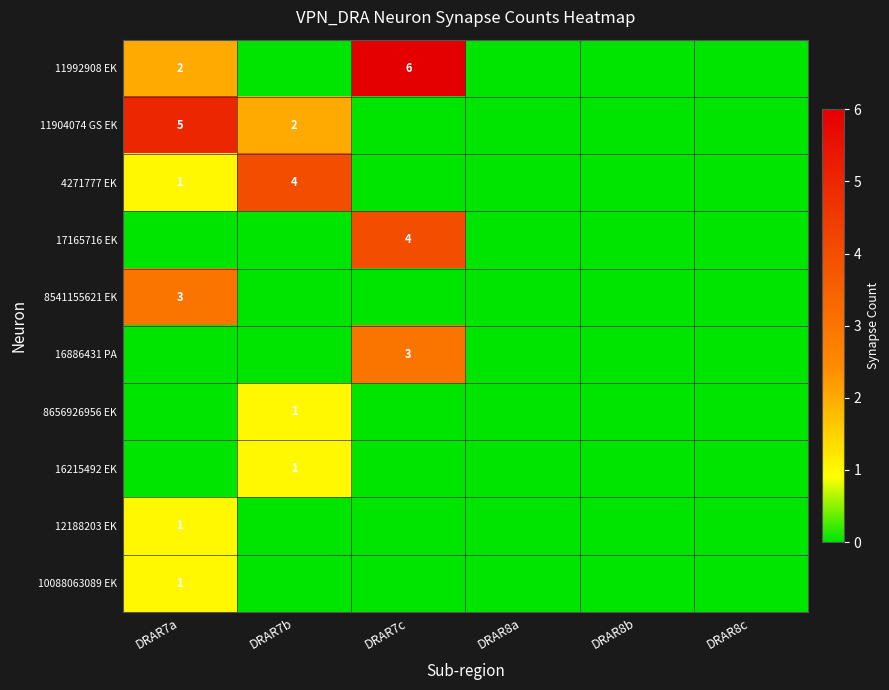

What is the greatest value displayed?

6